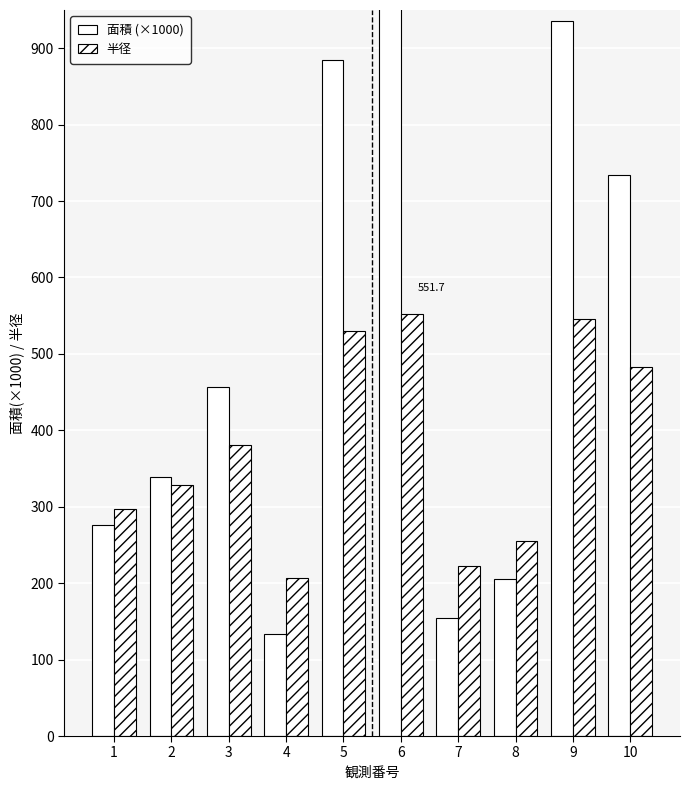

The 面積 (×1000) series shows 456.9 at 3. True or false?

True